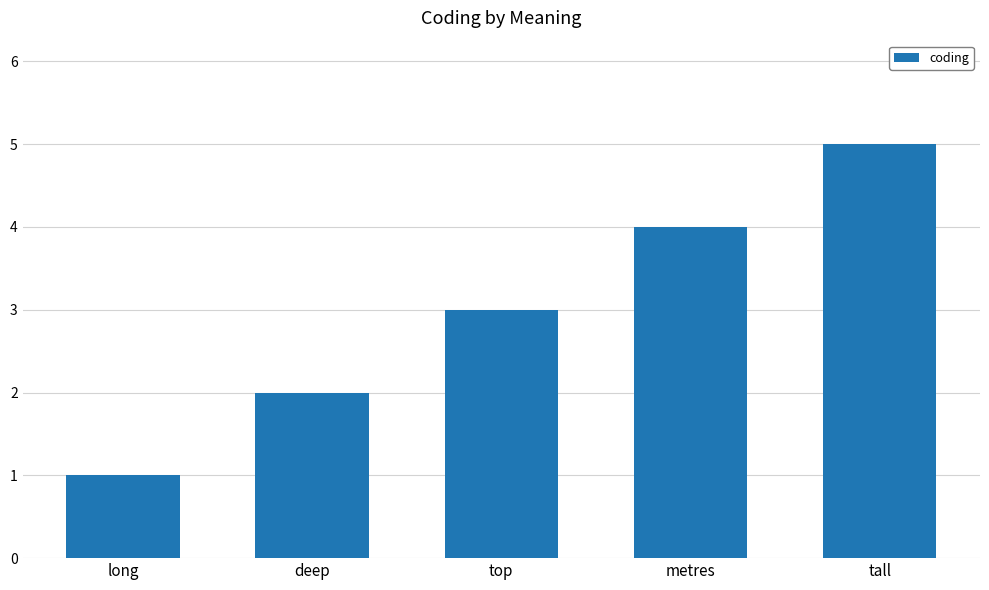

Read the value at deep.

2